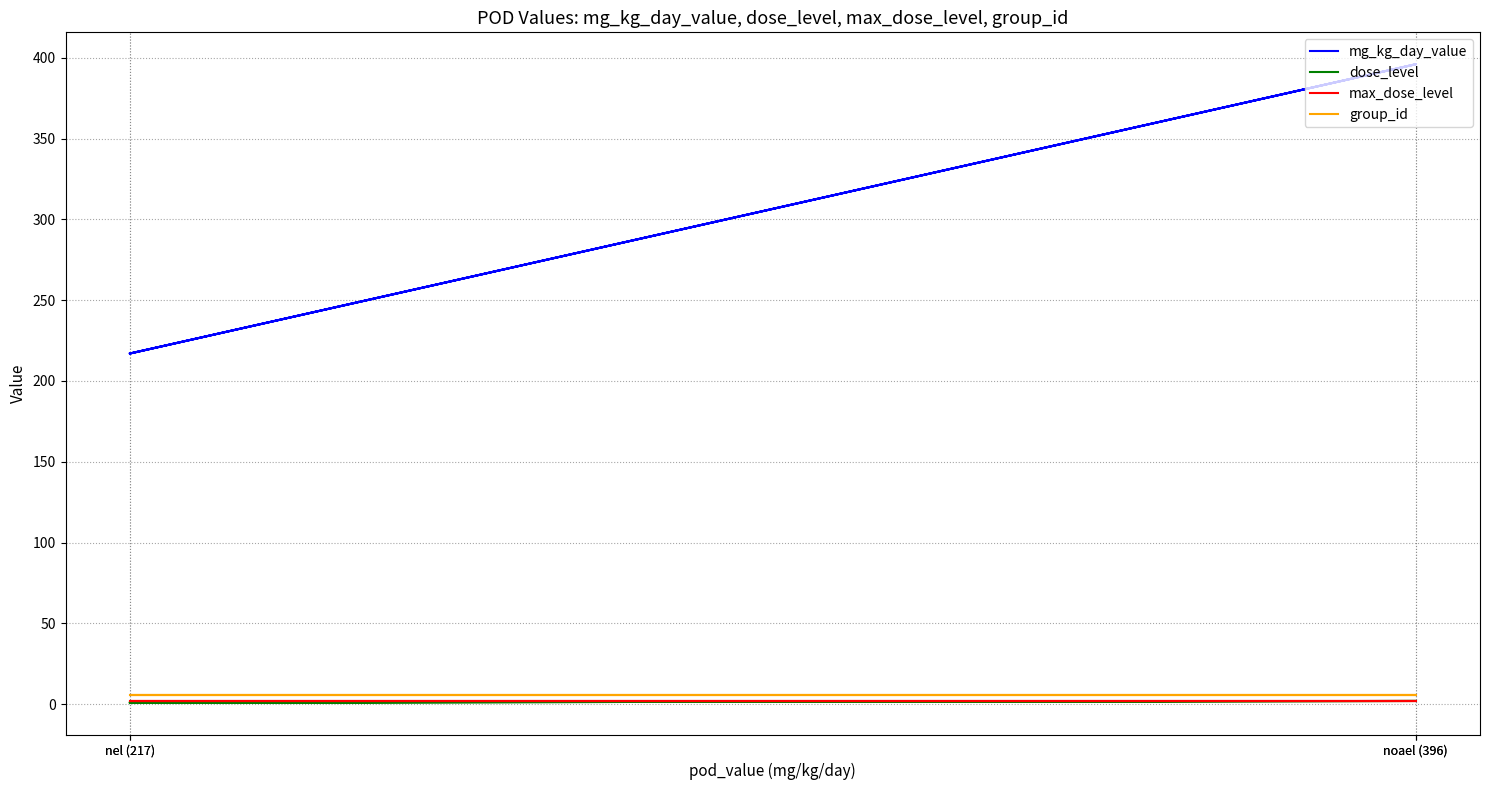

How many data points in dose_level are less than 2?

2